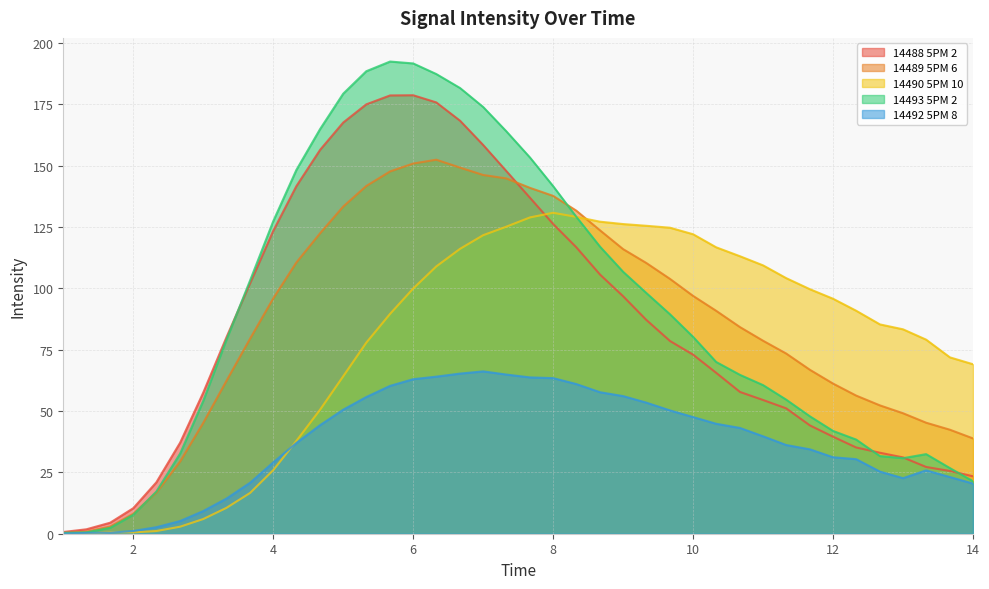

What are all the series names shown in the legend?

14488 5PM 2, 14489 5PM 6, 14490 5PM 10, 14493 5PM 2, 14492 5PM 8